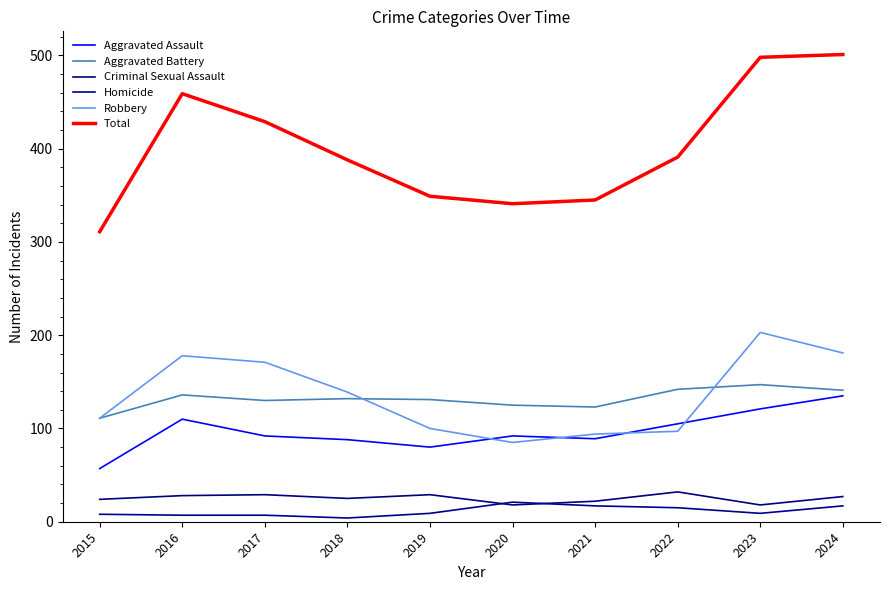

True or false: Robbery and Total intersect in this chart.

False